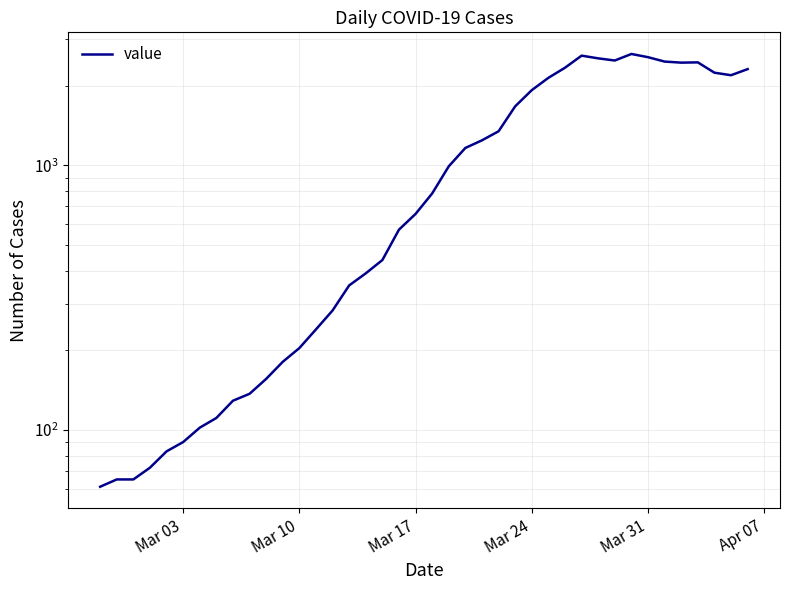

How many points are lower than both their immediate neighbors (excluding endpoints)?

3